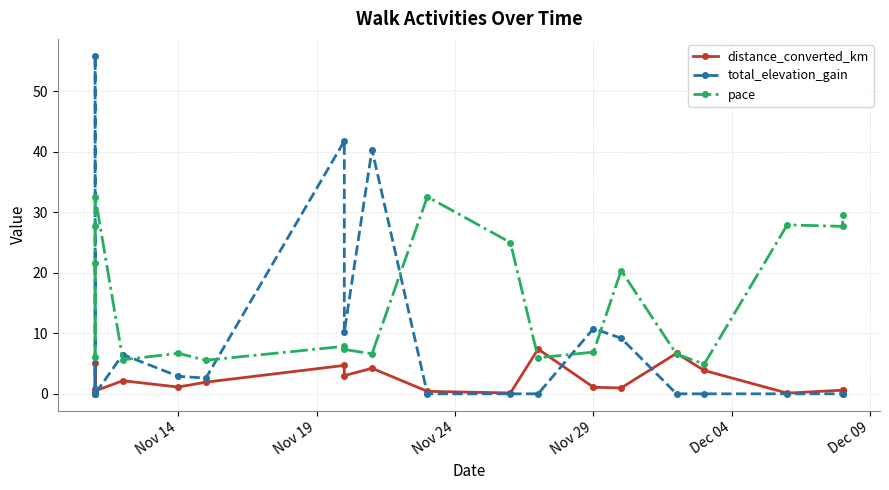

At how many categories does at least one series exceed 44?

1